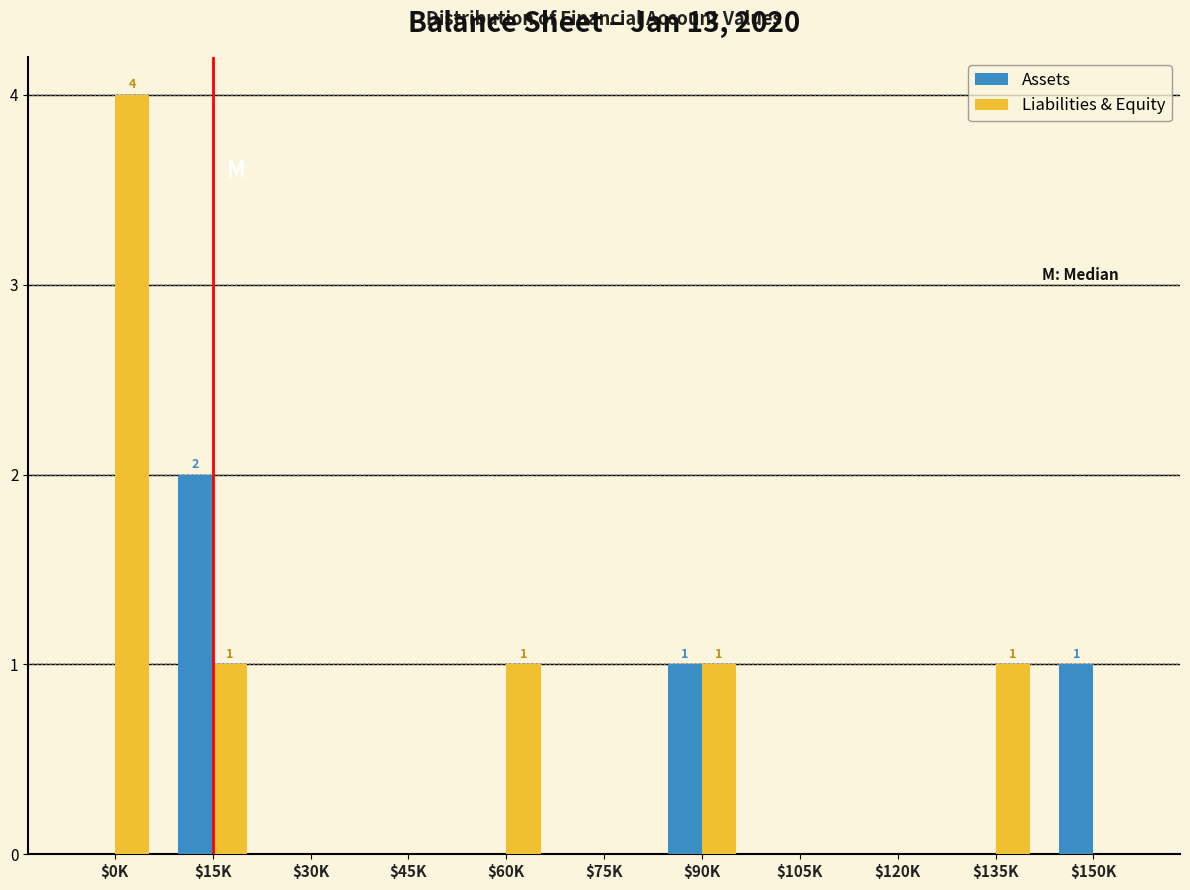

Which category has the highest value in the Liabilities & Equity series?

$0K